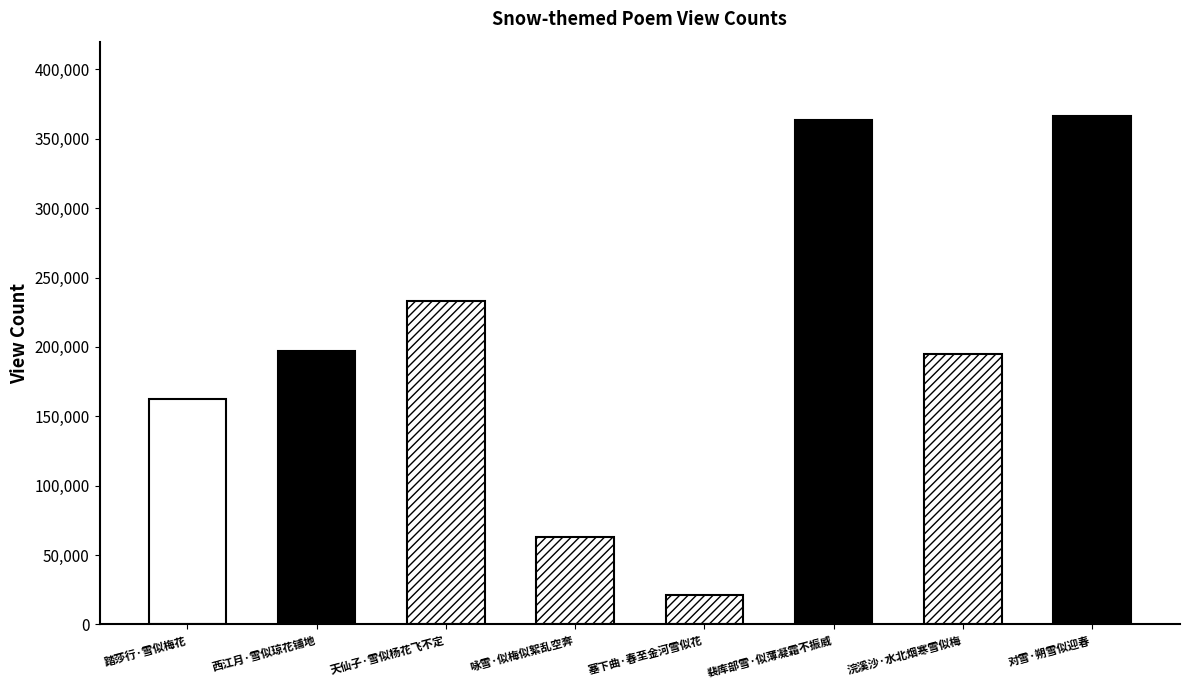

What is the sum of all values?

1602366